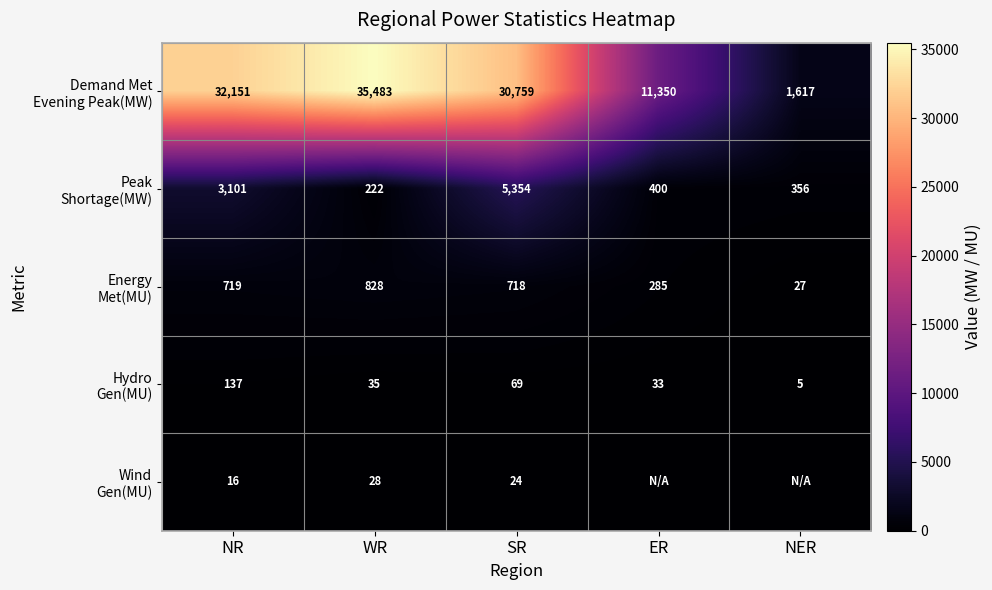

What is the spread (max minus min) of values at SR?

30735